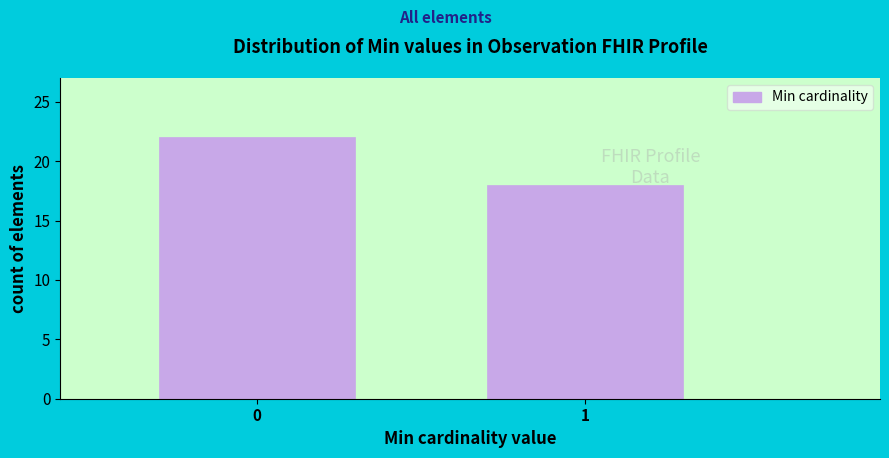

Reading left to right, what are all the values shown in this chart?

0=22	1=18